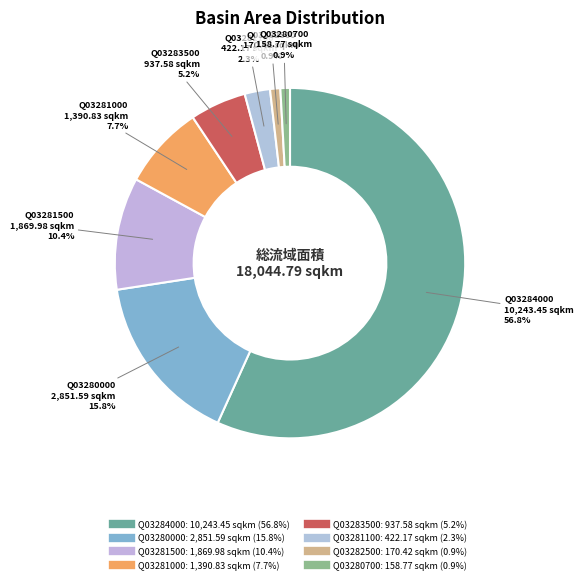

What is the largest slice in the pie chart?

Q03284000